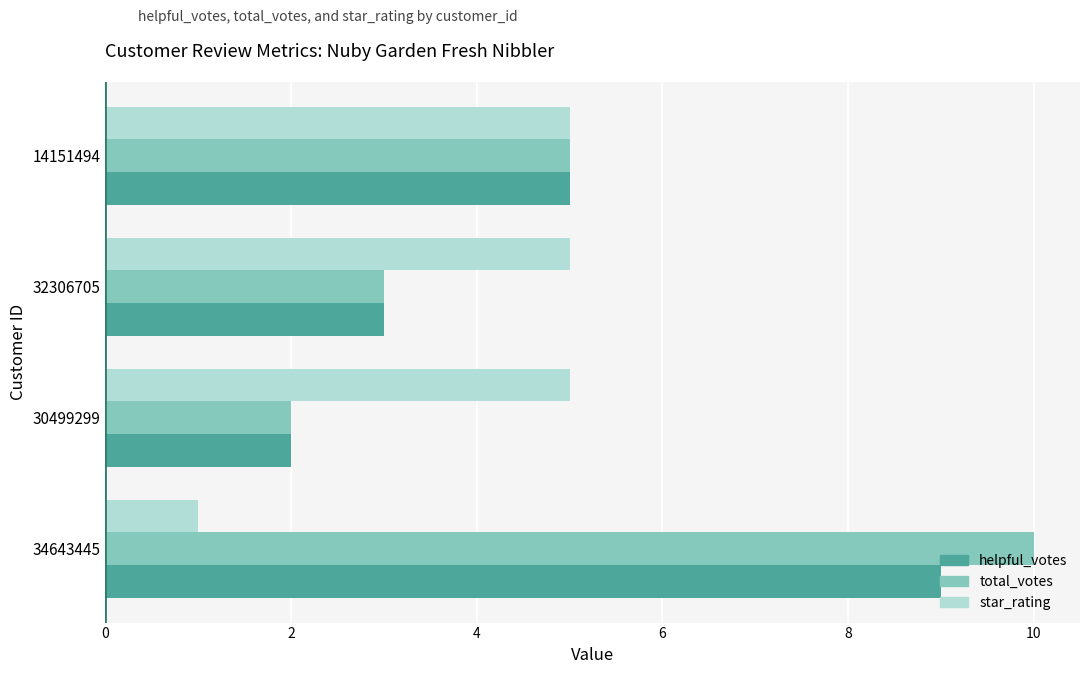

What is the approximate value of star_rating at 32306705?

5